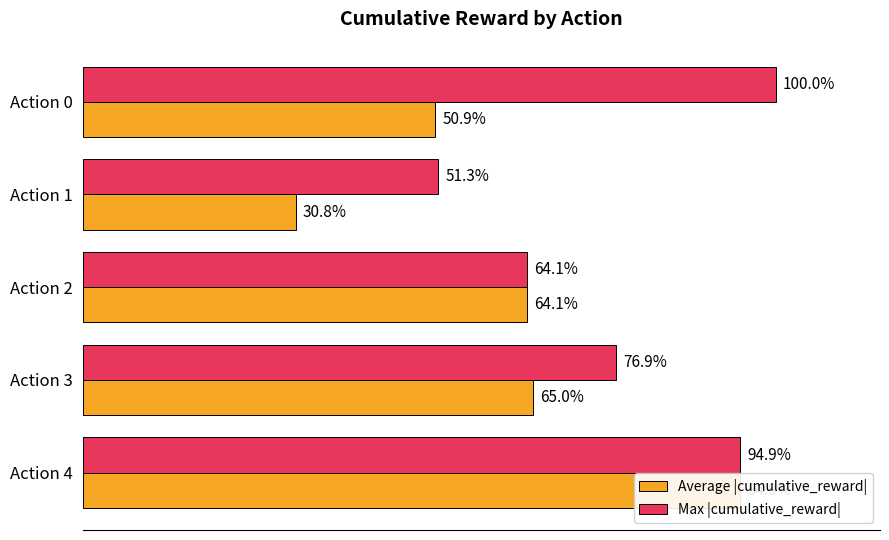

Reading left to right, list all the values displayed in this chart.

Average |cumulative_reward|: 50.9	30.8	64.1	65.0	94.9
Max |cumulative_reward|: 100.0	51.3	64.1	76.9	94.9